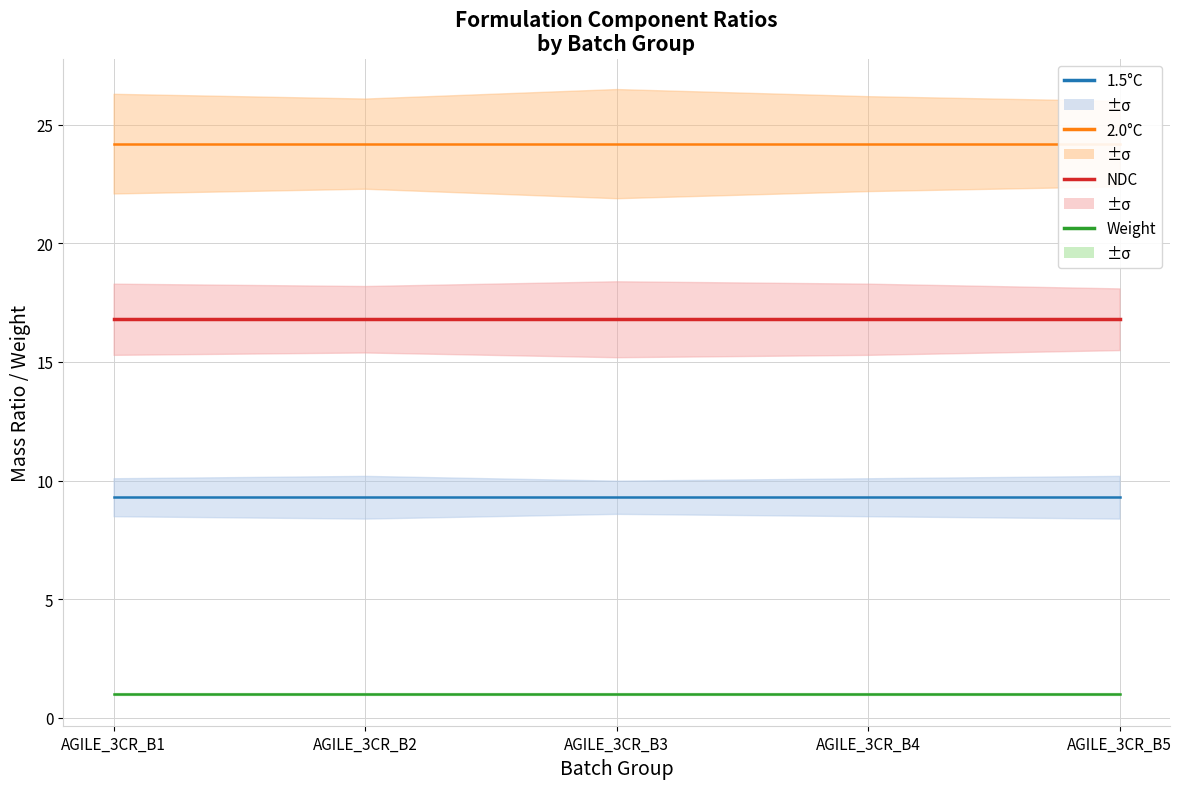

What is the value of the Phospholipid_Mass_Ratio point at the 3rd from the left?

9.3